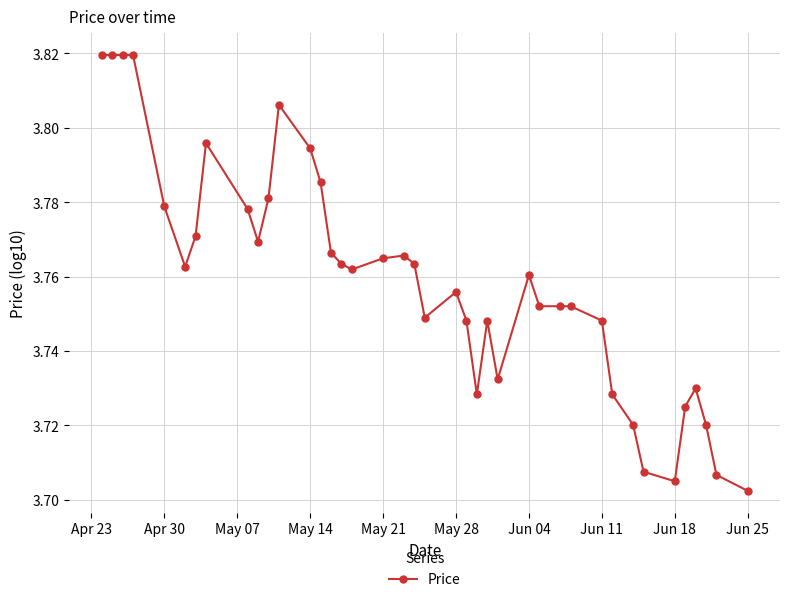

How many lines are shown in the chart?

1